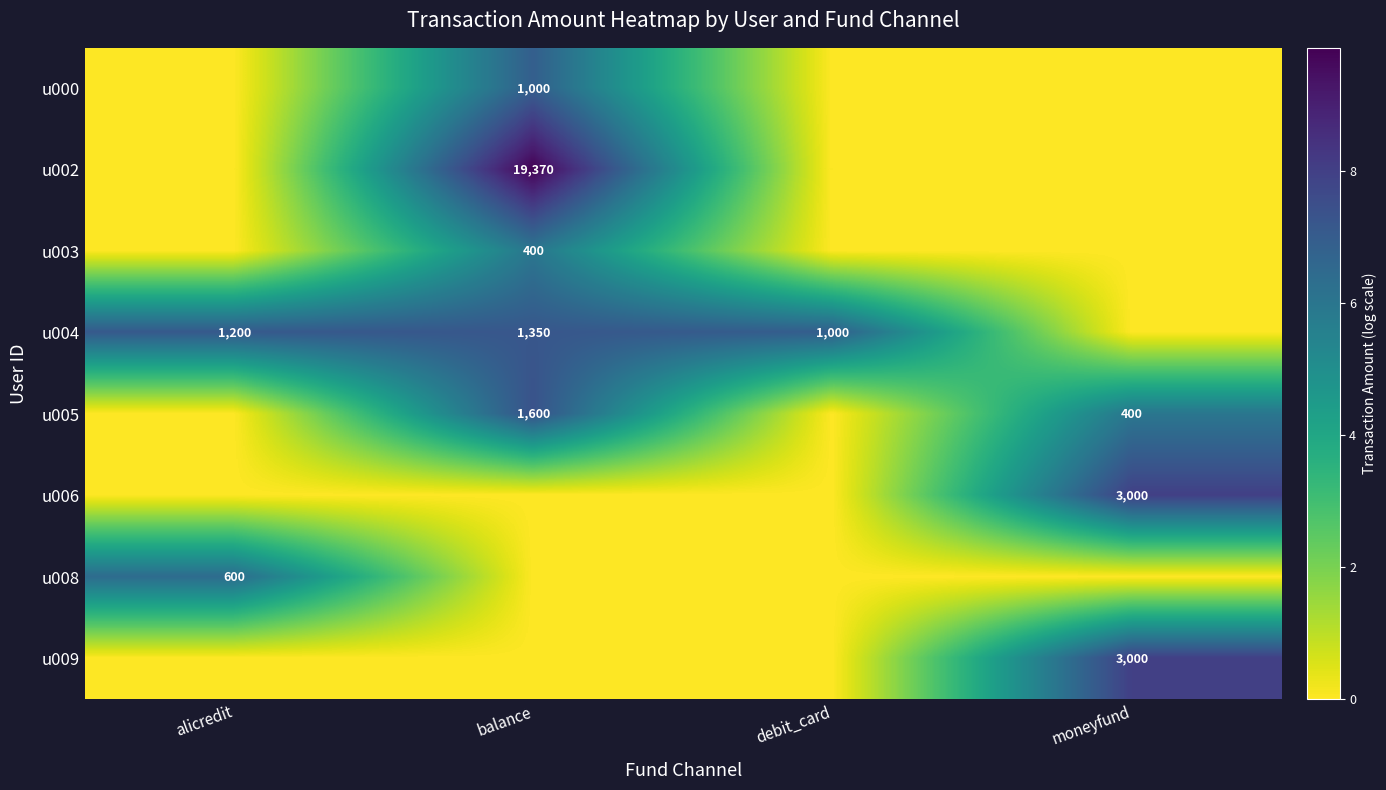

Is the value of u000 at balance greater than the value of u002 at balance?

No